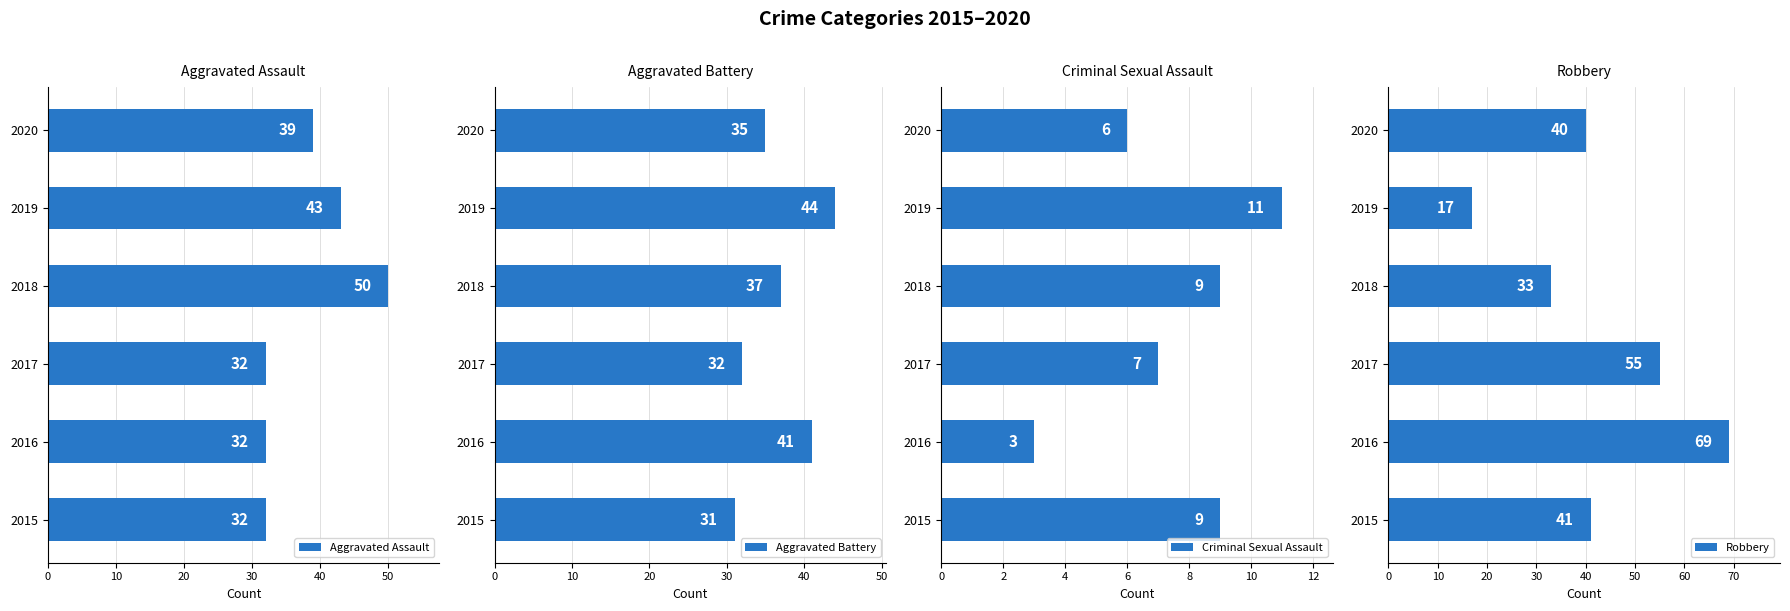

Which series has the largest total across all categories?

Robbery